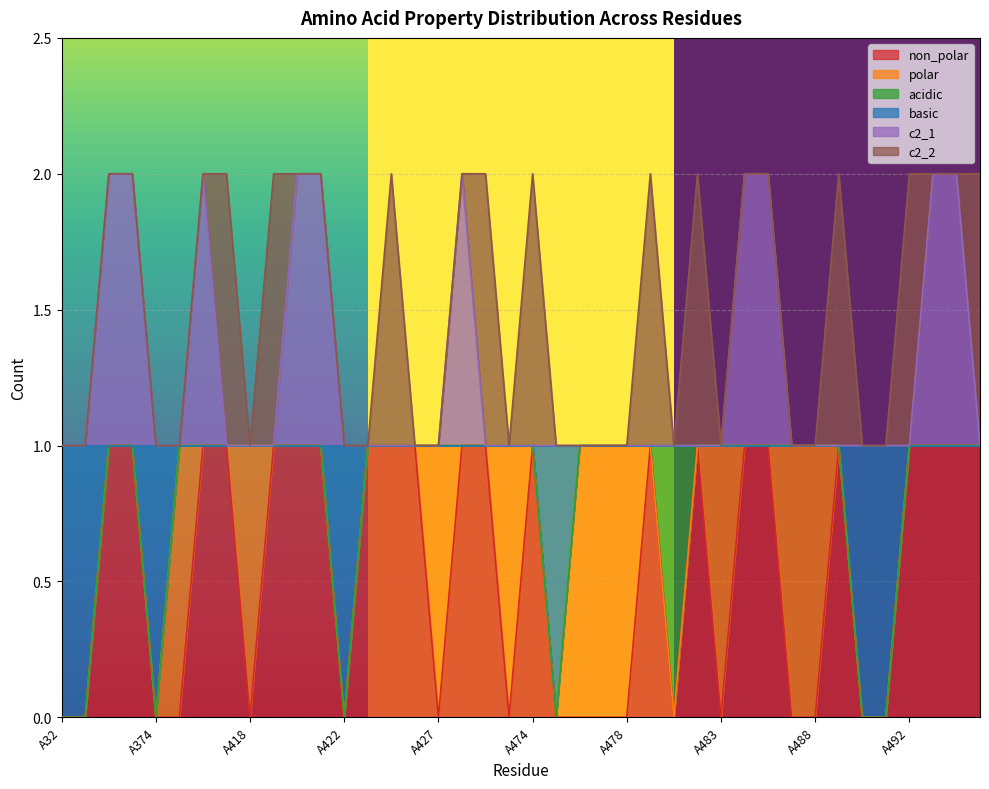

Reading right to left, extract all data points from this chart.

non_polar: 1	1	1	1	0	0	1	0	0	1	1	0	1	0	1	0	0	0	0	1	0	1	1	0	1	1	1	0	1	1	1	0	1	1	0	0	1	1	0	0
basic: 1	1	1	1	0	0	1	1	1	1	1	1	1	1	1	1	1	1	0	1	1	1	1	1	1	1	1	0	1	1	1	1	1	1	1	0	1	1	0	0
c2_1: 1	2	2	1	1	1	1	1	1	2	2	1	1	1	1	1	1	1	1	1	1	1	2	1	1	1	1	1	2	2	1	1	1	2	1	1	2	2	1	1